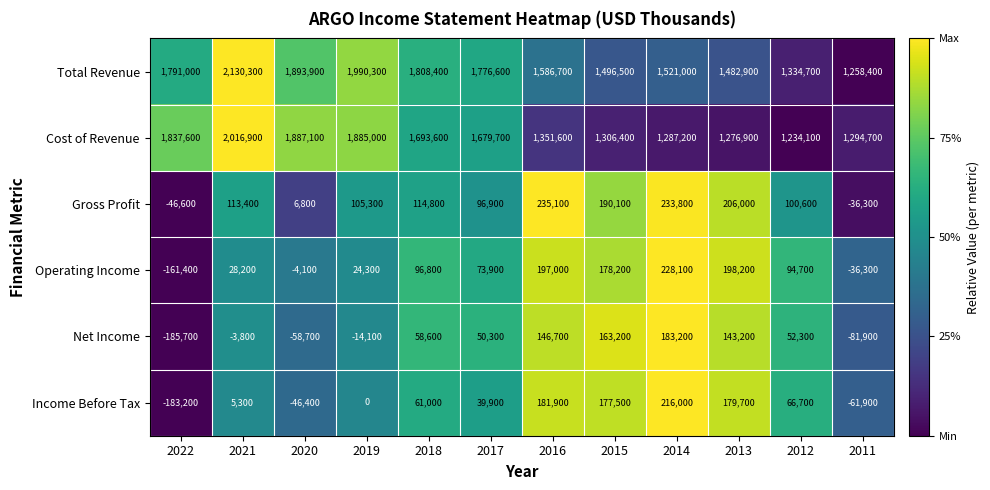

Which series changed the most between 2019 and 2013?

Cost of Revenue